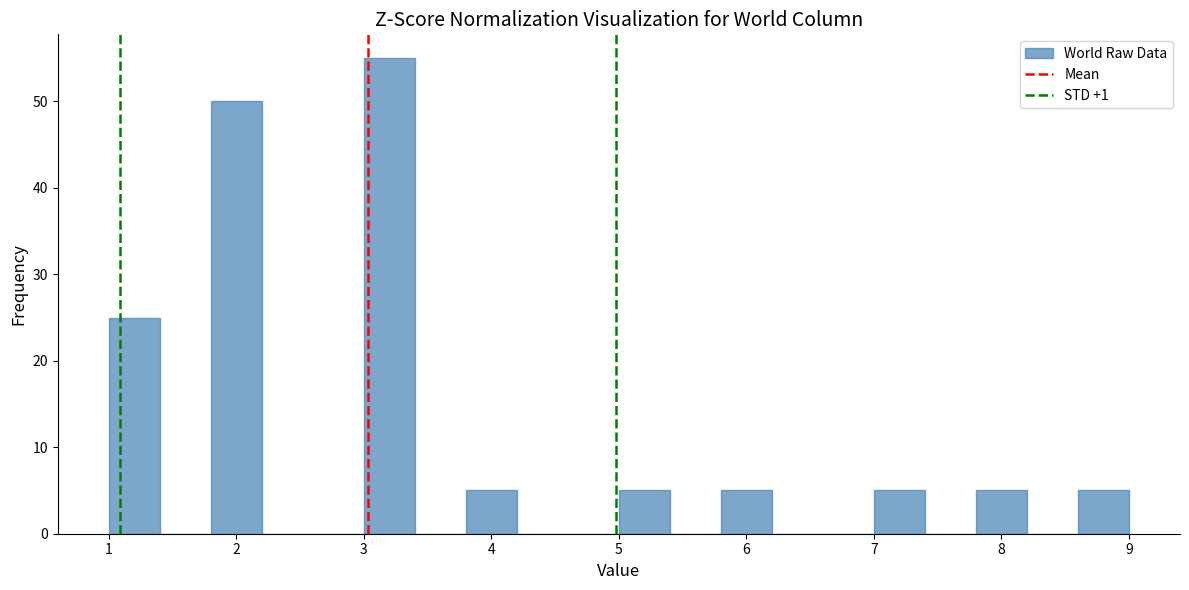

Over which range of the x-axis is the bar tallest?

3.0 to 3.4